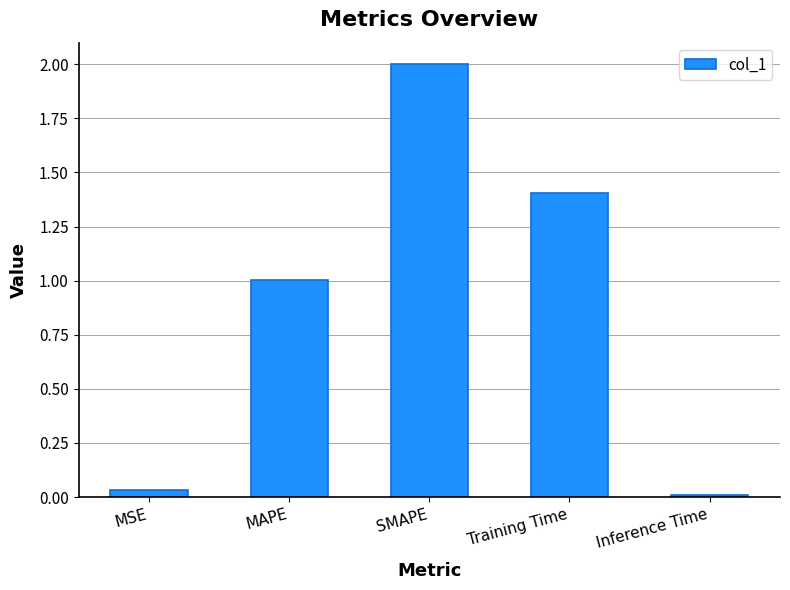

Which has a higher value, Inference Time or MAPE?

MAPE